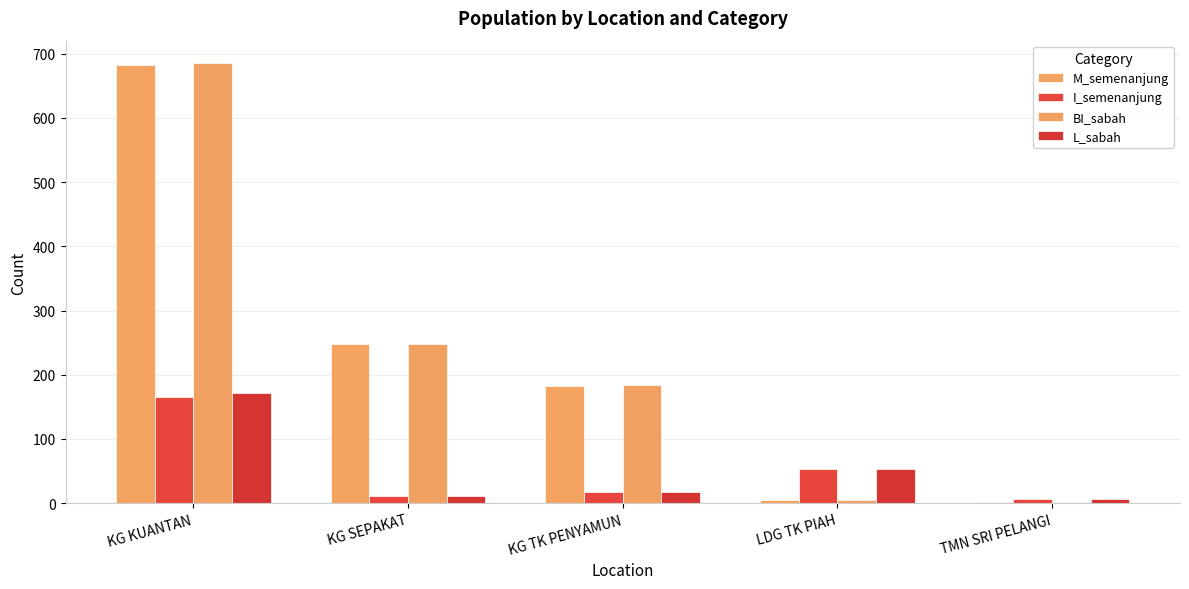

Reading left to right, extract all data points from this chart.

M_semenanjung: 683	248	183	5	2
I_semenanjung: 166	11	17	53	7
BI_sabah: 686	248	184	5	2
L_sabah: 171	11	18	53	7